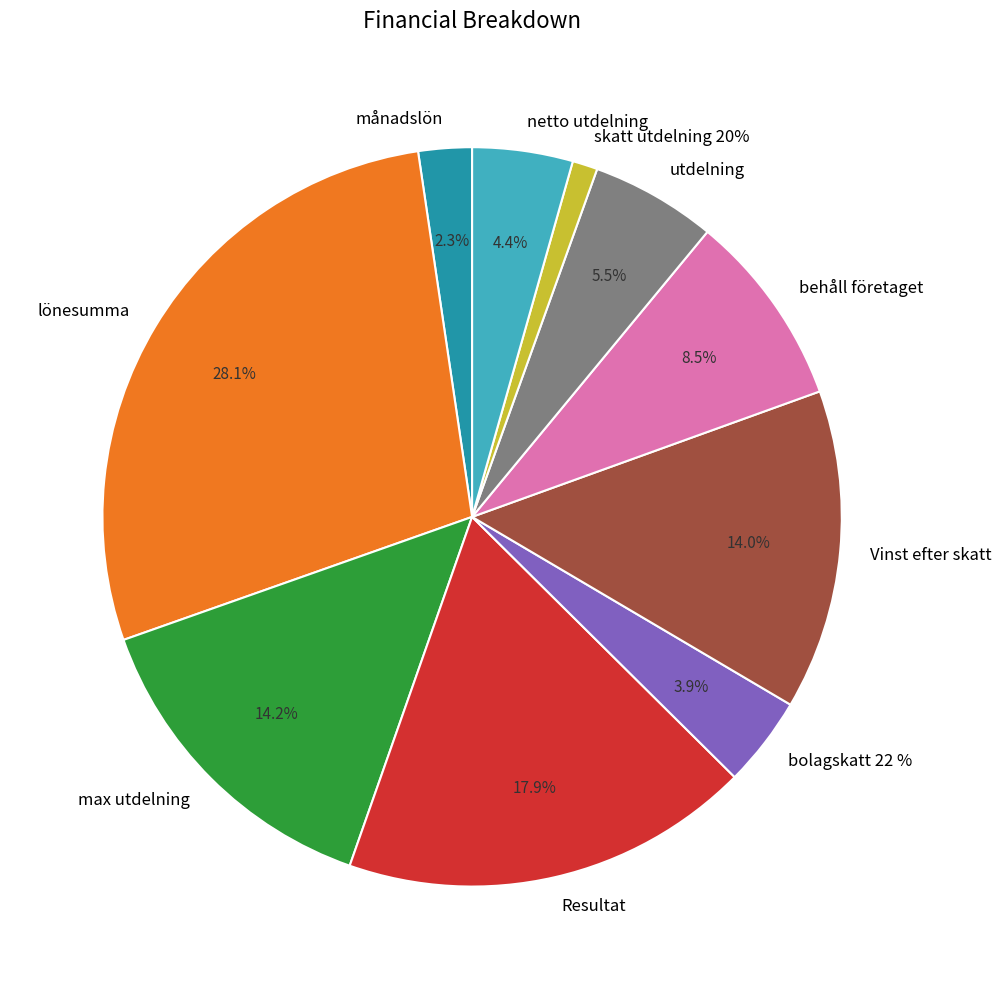

The lönesumma slice represents 28% of the pie. True or false?

True